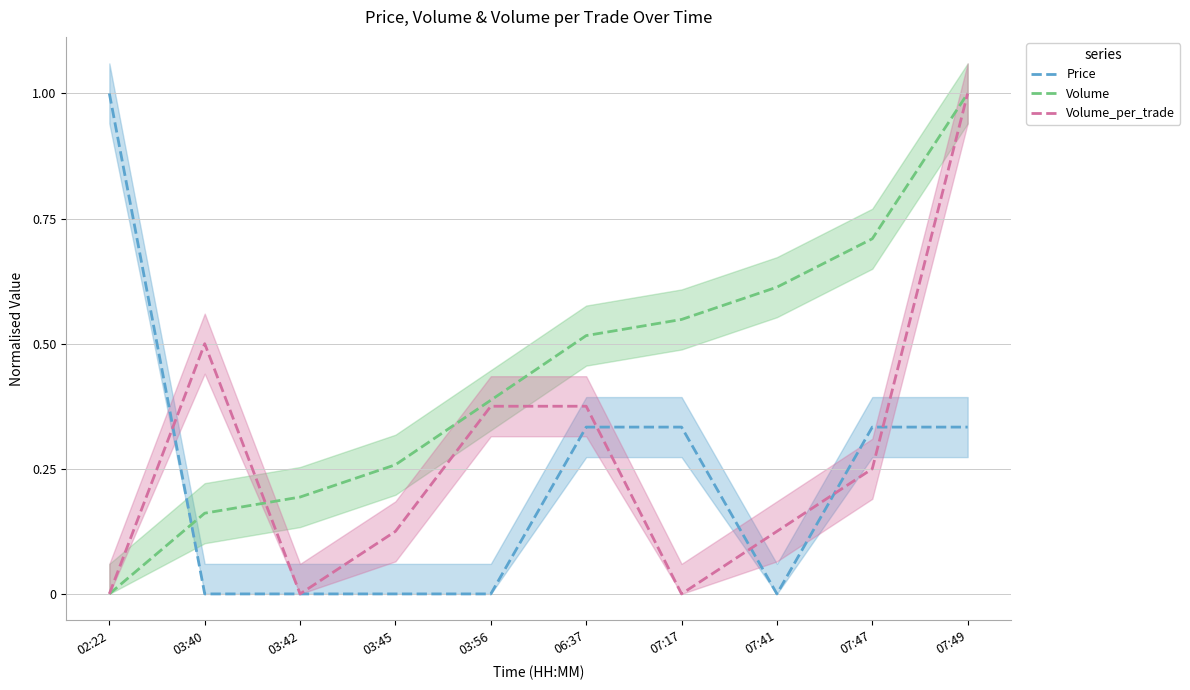

What is the label of the 4th point from the right?

07:17